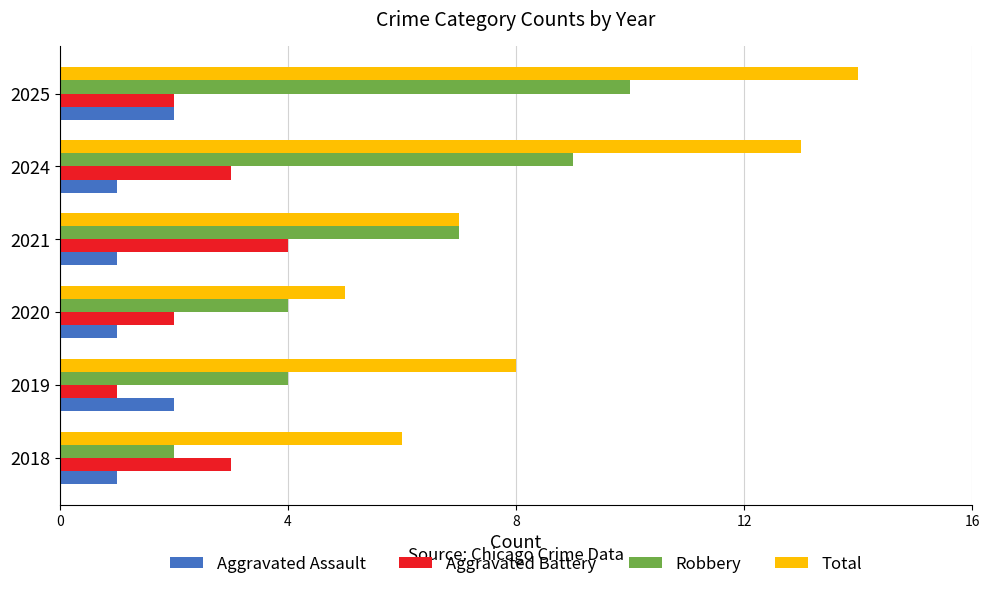

At which category is the sum across all series the highest?

2025